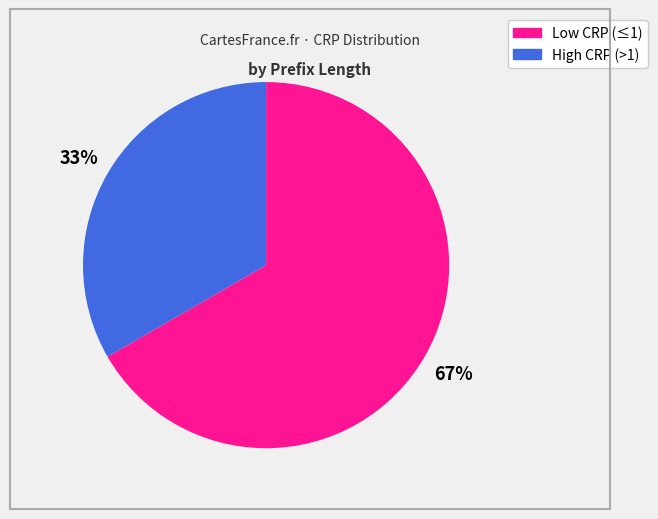

Is there any slice that represents more than half of the pie?

Yes